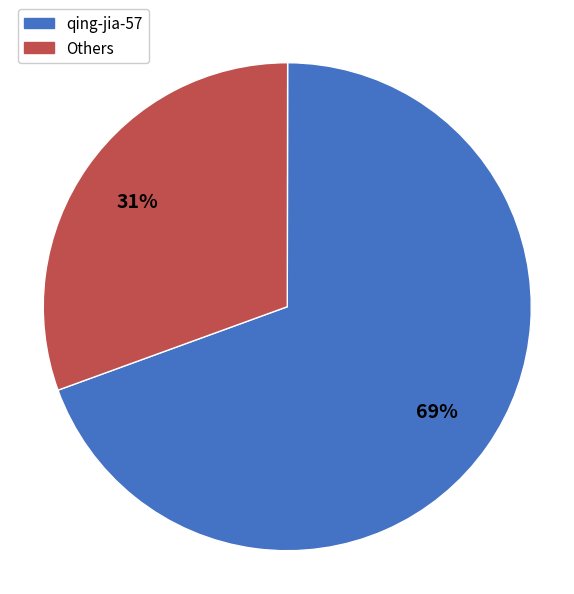

Is there a majority slice in this chart?

Yes